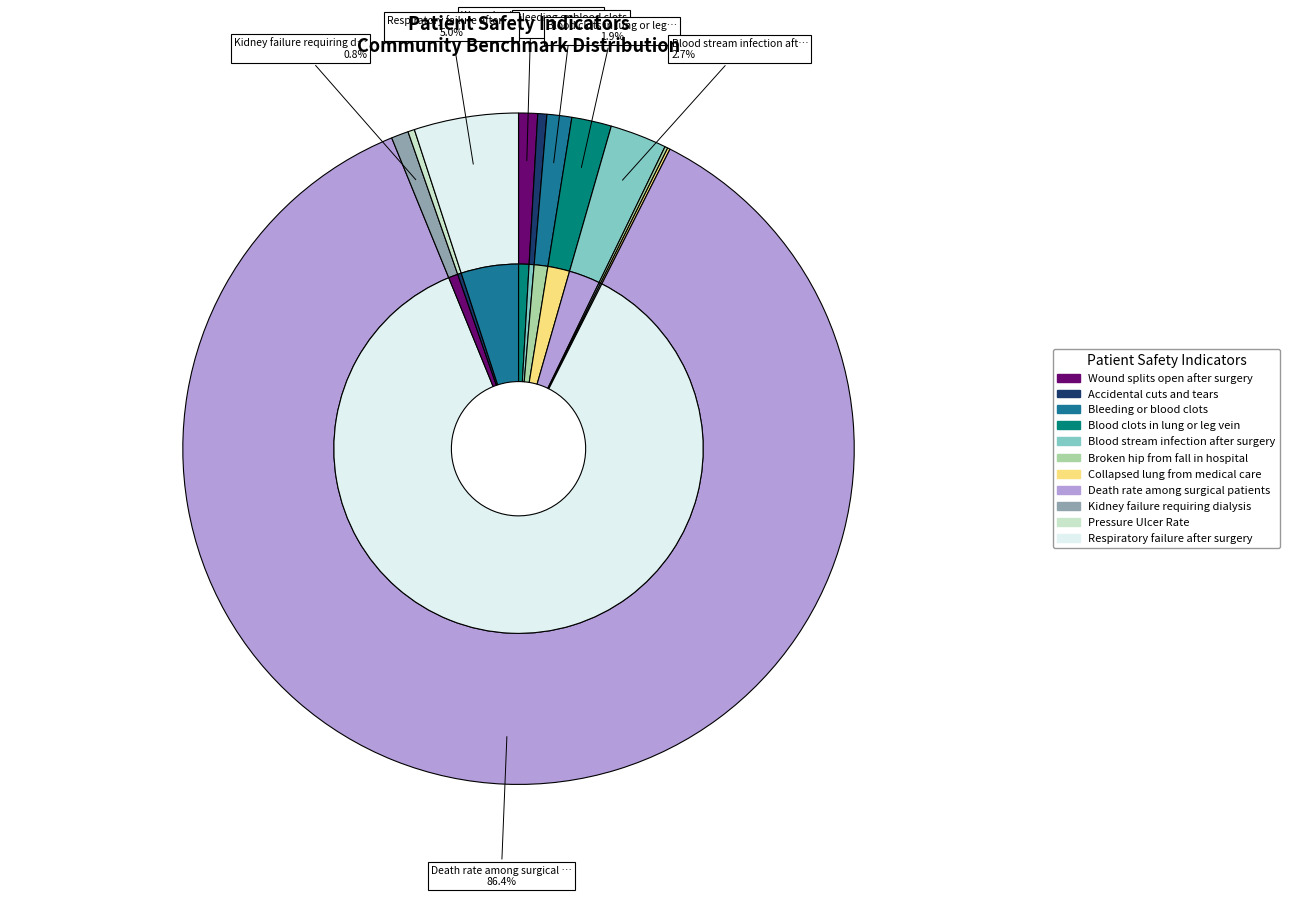

Which has a higher value, Respiratory failure after surgery or Kidney failure requiring dialysis?

Respiratory failure after surgery